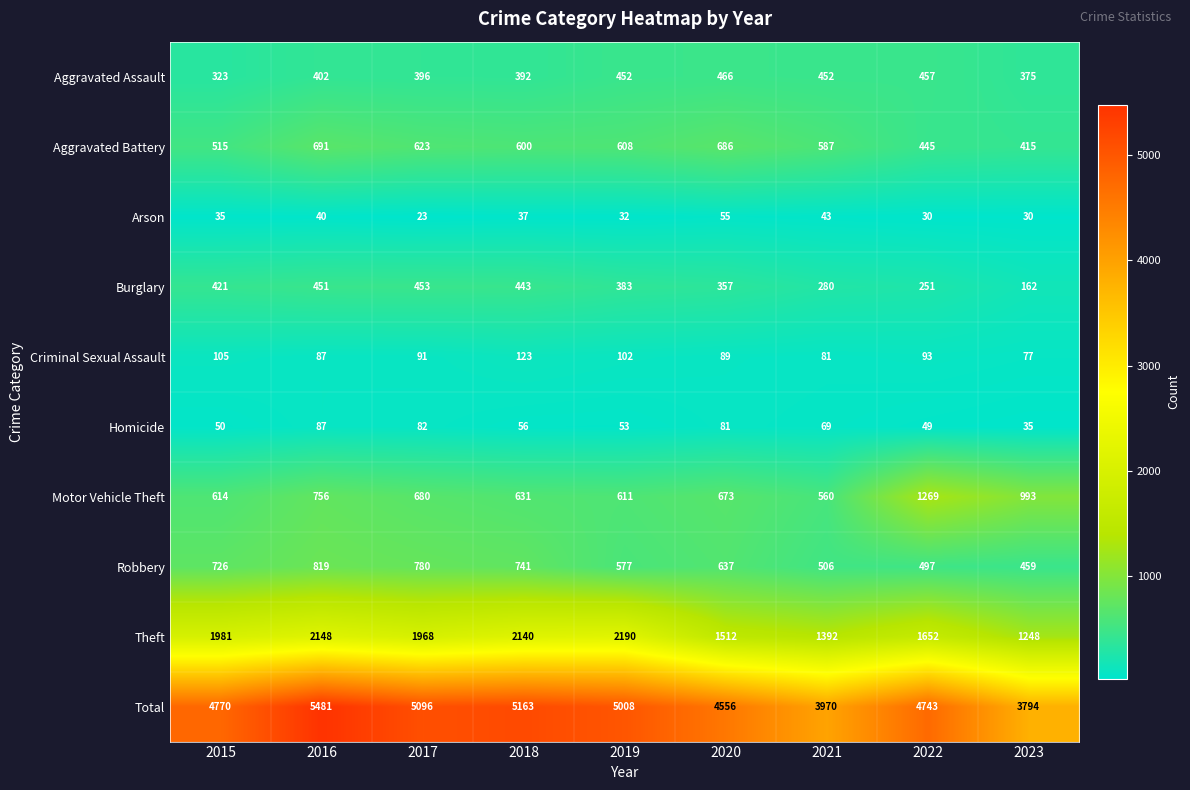

What is the difference between the Criminal Sexual Assault values at 2022 and 2020?

4